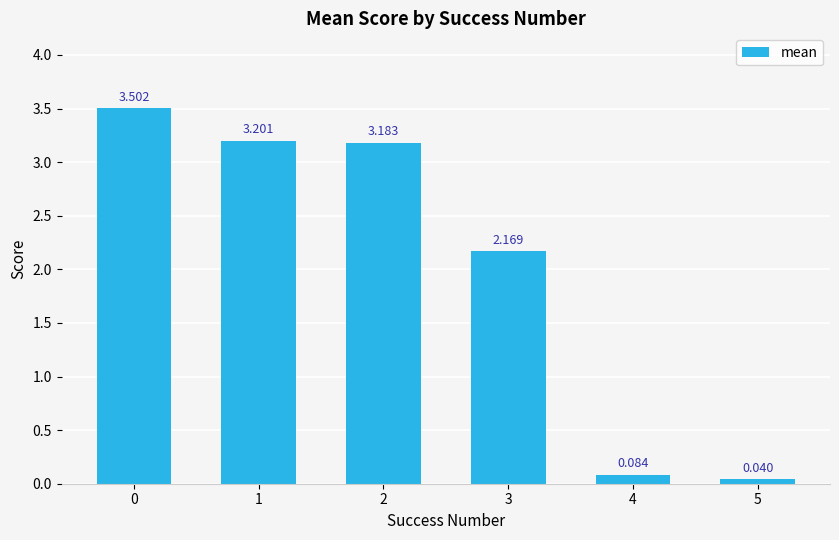

How many bars are there in total?

6